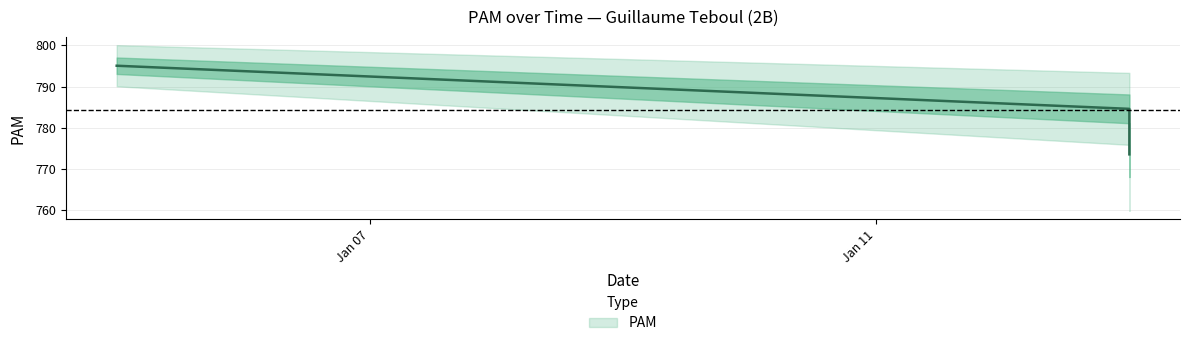

What is the difference between the values at 2022-01-05 and 2022-01-13?

21.5